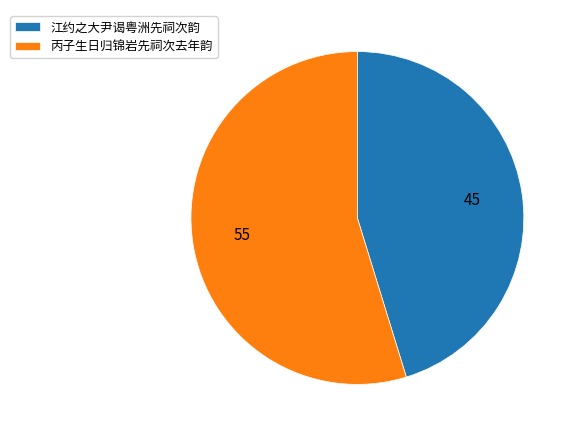

Combined, do 丙子生日归锦岩先祠次去年韵 and 江约之大尹谒粤洲先祠次韵 account for over 50%?

Yes